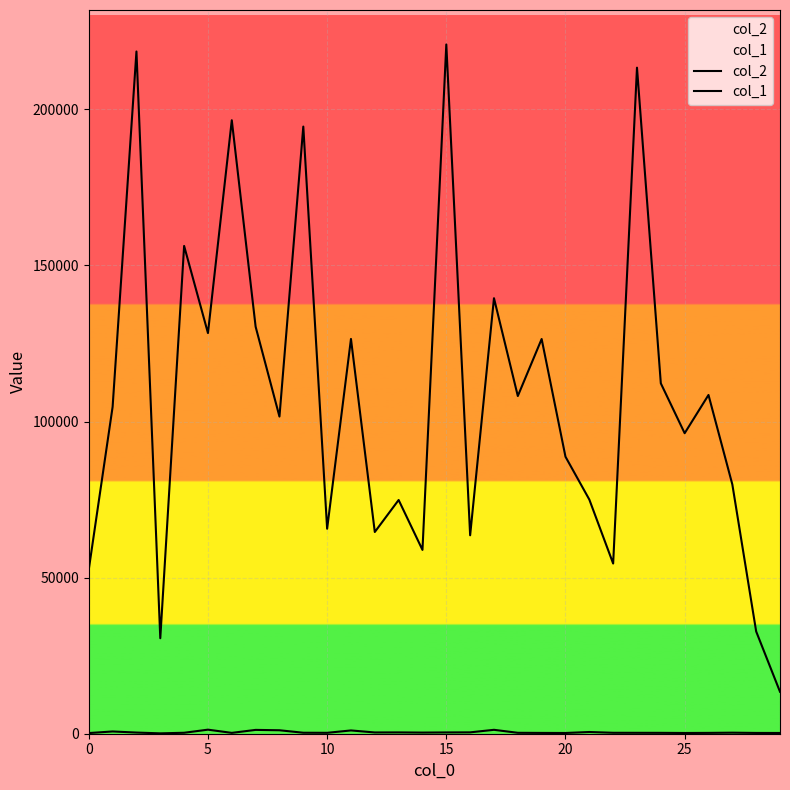

True or false: col_2 and col_1 intersect in this chart.

False